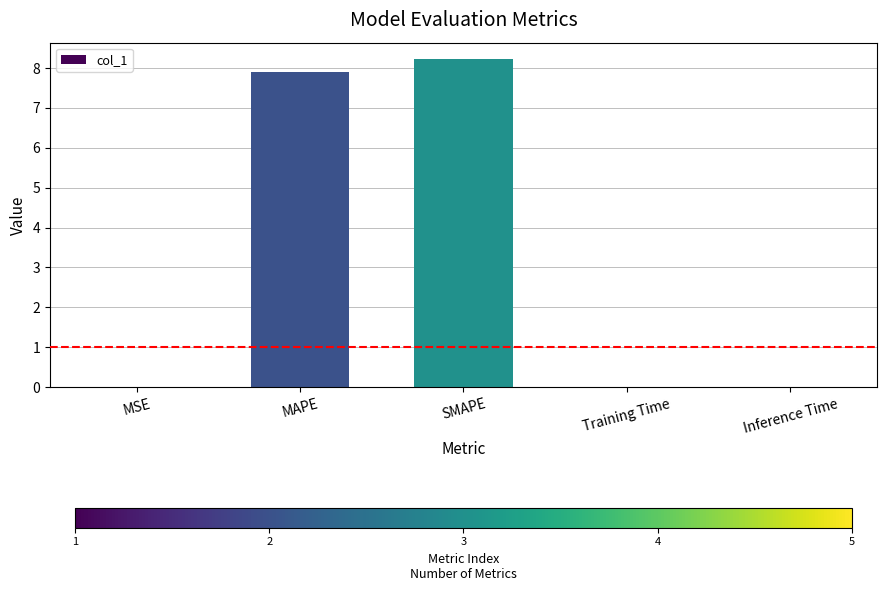

What is the sum of all values?

16.1